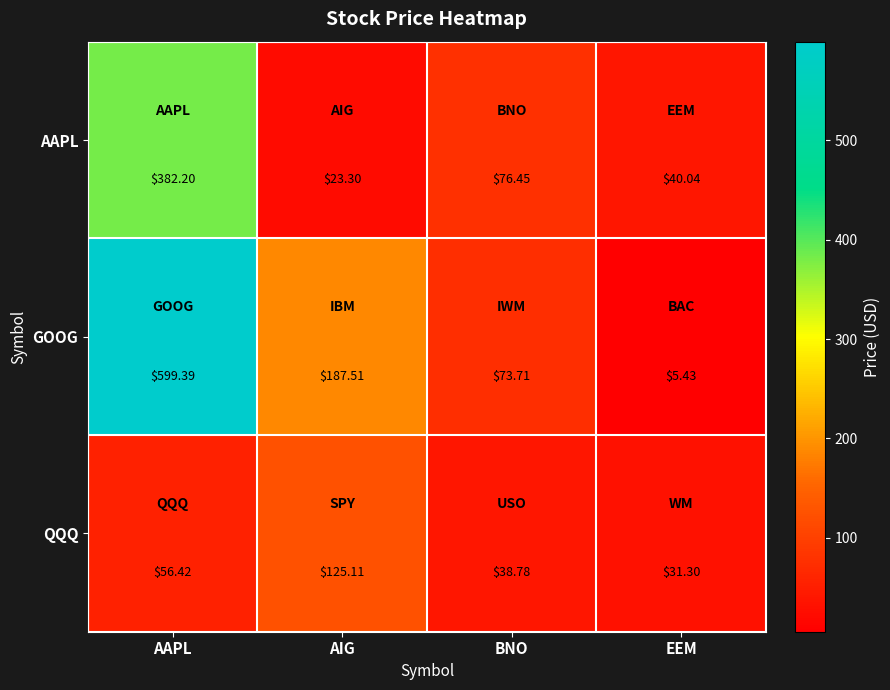

Where is QQQ nearest to the value 78?

AAPL